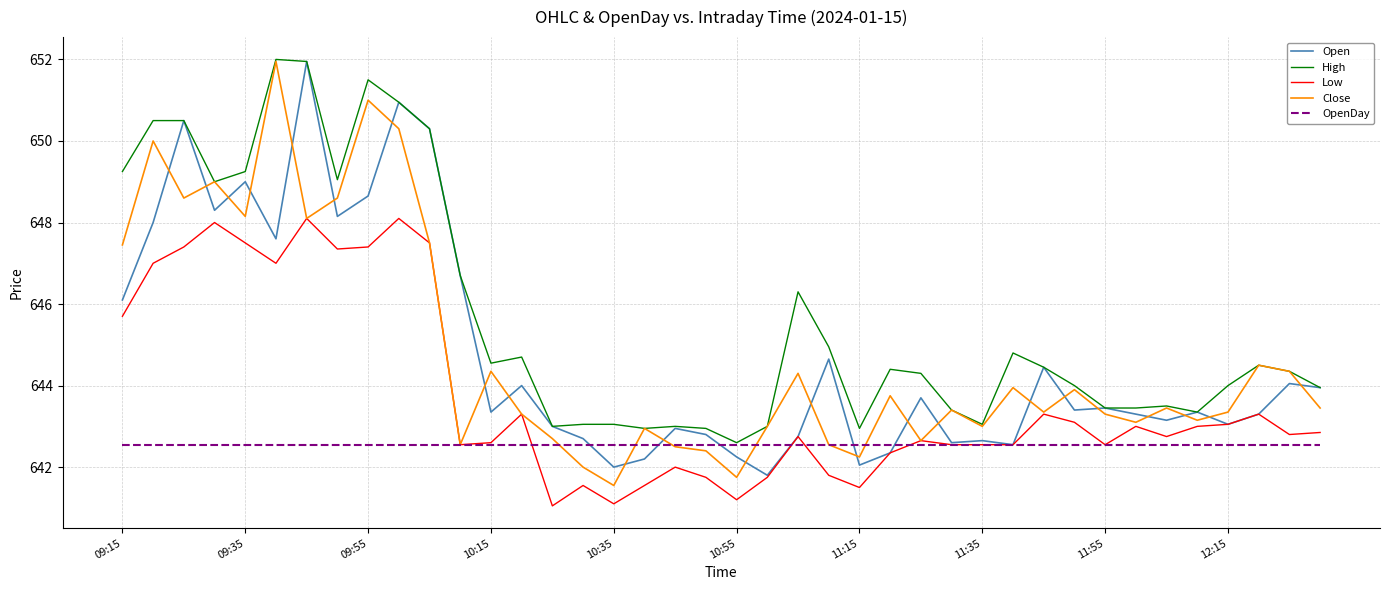

Does the chart have visible grid lines?

Yes